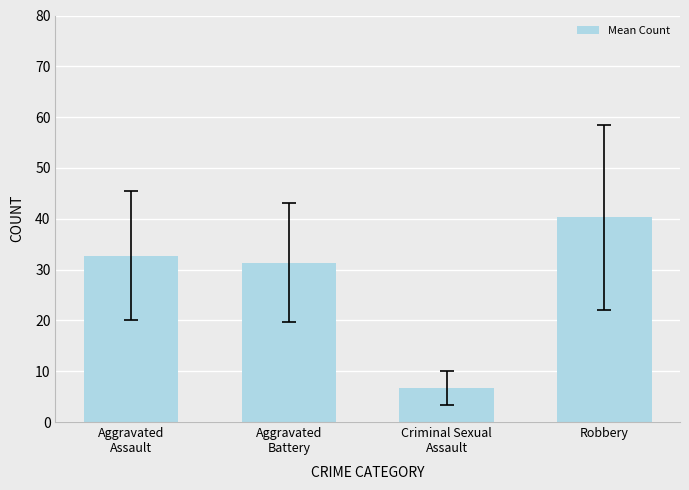

What is the sum of all values?

111.1